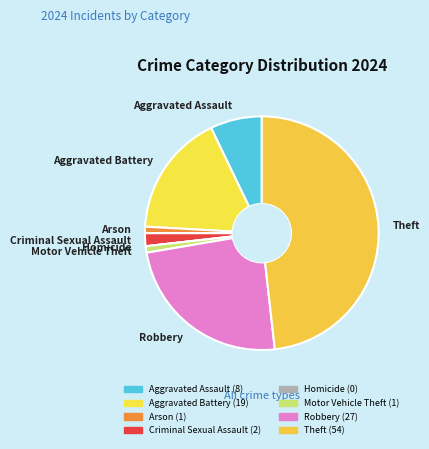

Which category has the biggest portion of the pie?

Theft